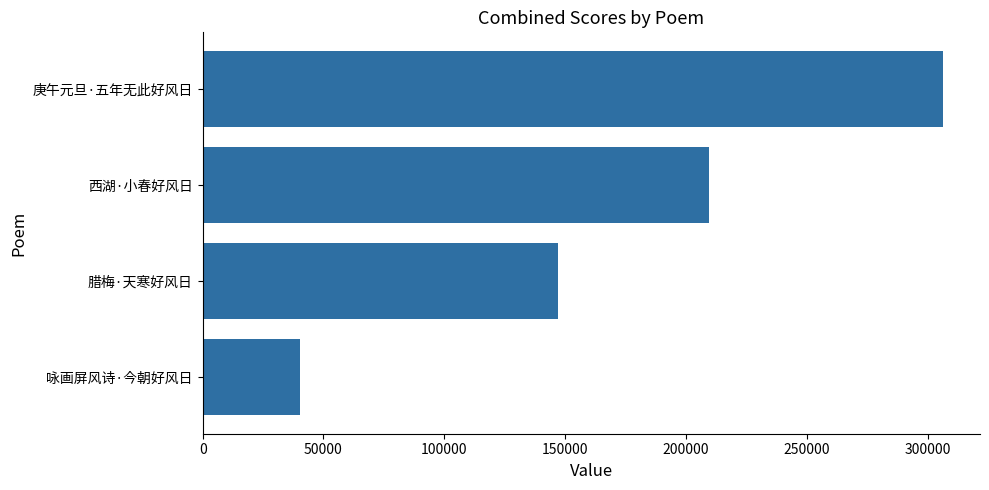

Count the values in the range 147196 to 306371.

3